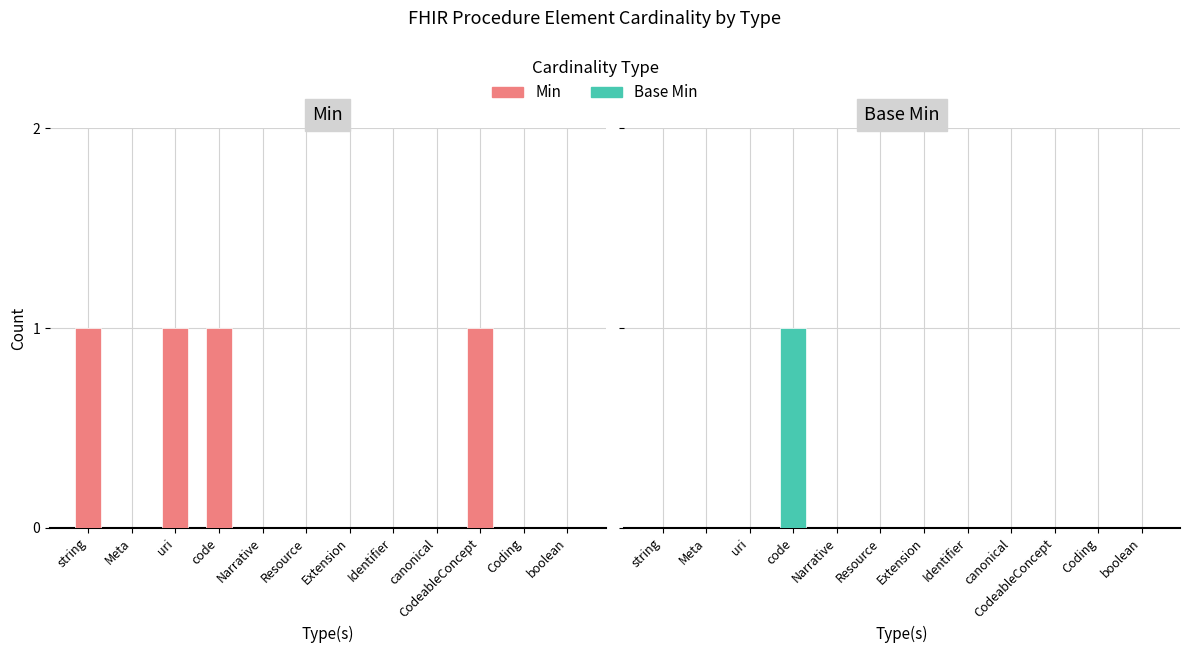

What position from the left is string?

1